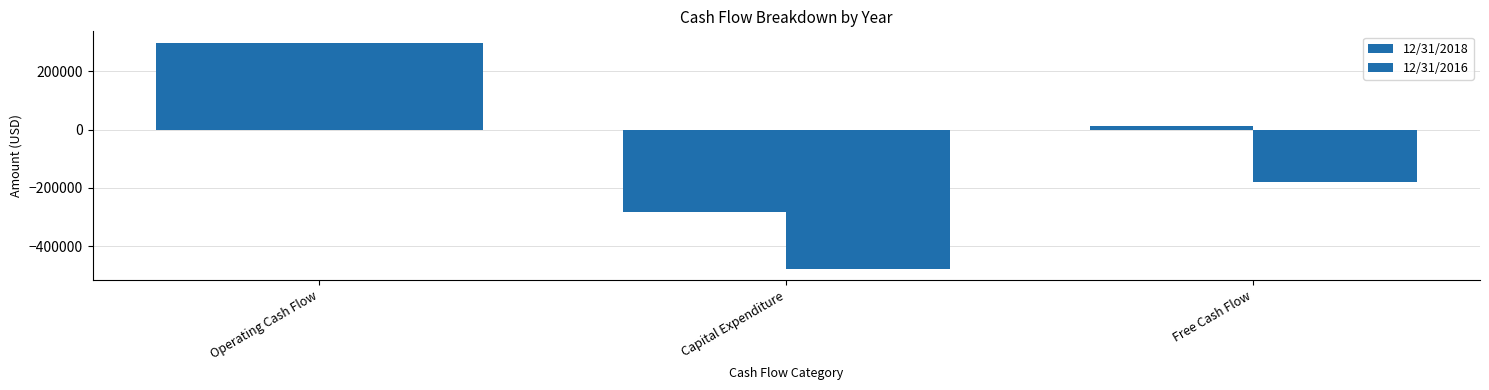

Reading right to left, transcribe all the data shown in this chart.

12/31/2018: Free Cash Flow=12864	Capital Expenditure=-283529	Operating Cash Flow=296393
12/31/2016: Free Cash Flow=-179776	Capital Expenditure=-477091	Operating Cash Flow=297315